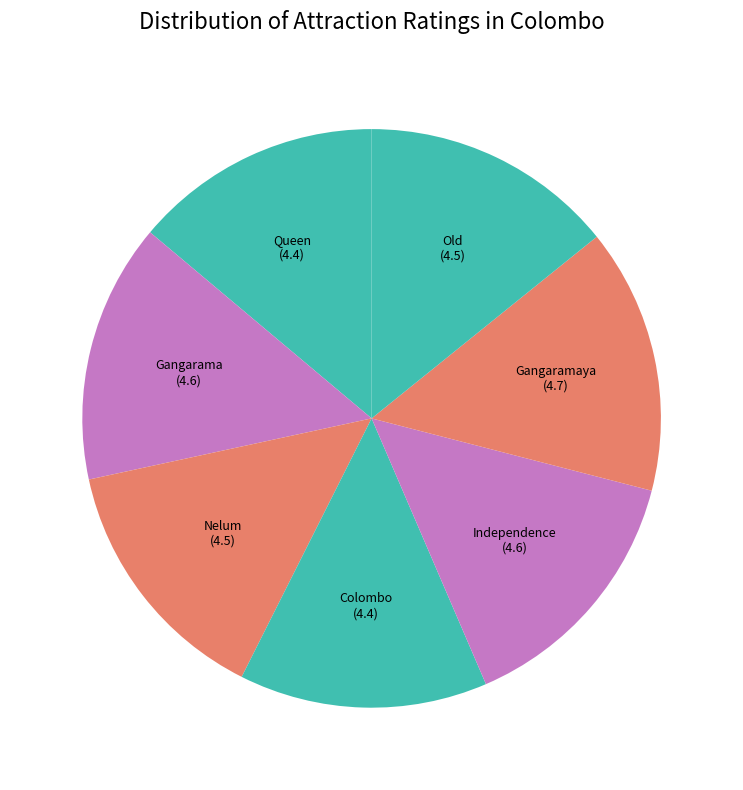

Rank the categories by value from lowest to highest.

Queen Viharamahadevi Park, Colombo National Museum, Nelum Pokuna Mahinda Rajapaksa Theatre, Old Parliament Building, Gangarama Temple, Independence Square, Gangaramaya Temple